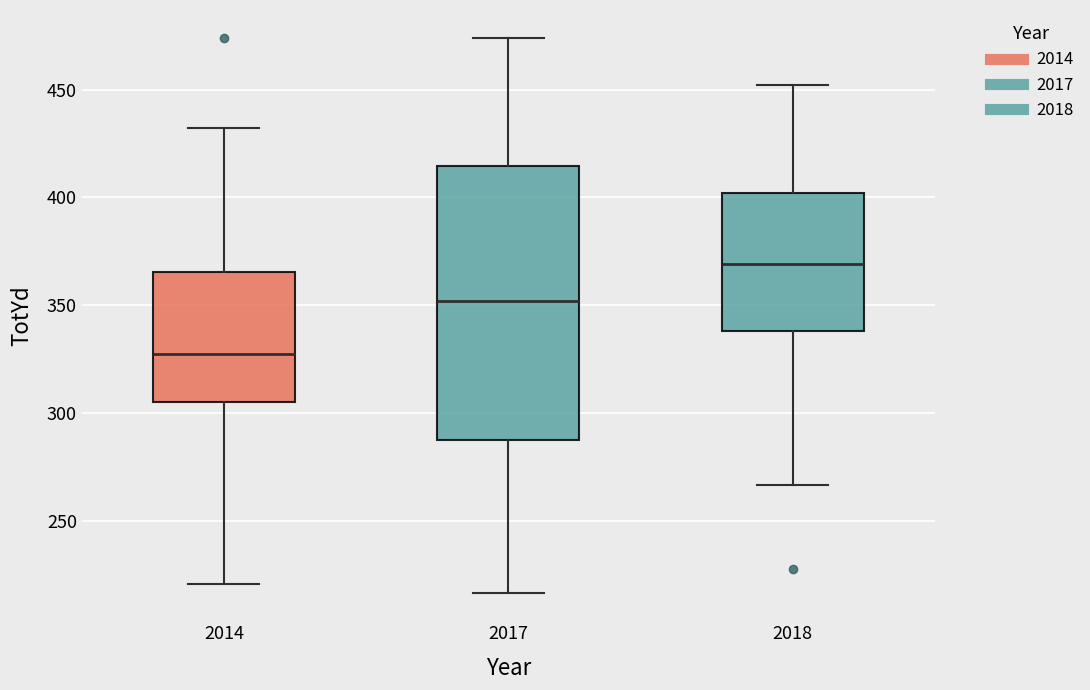

Reading left to right, transcribe this box plot: for each box, give where its median line is, the range the box spans, and where its two whiskers end, as read against the y-axis. The values are not printed on the chart, so give them approximately, as read against the axis.

2014: median 330, box 305 to 365, whiskers 220 to 430
2017: median 350, box 290 to 415, whiskers 215 to 475
2018: median 370, box 340 to 400, whiskers 265 to 450